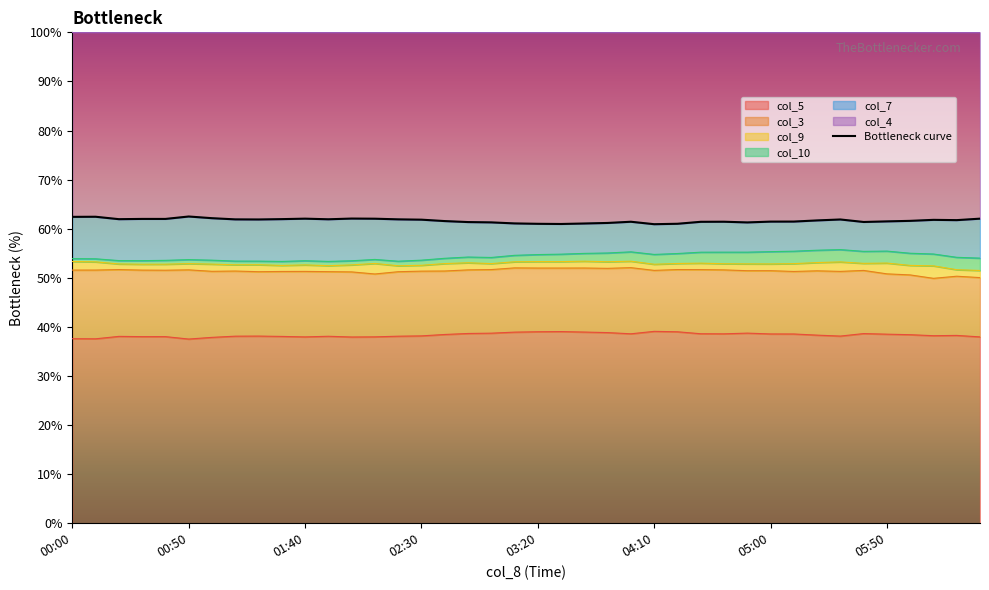

At which label does the data first exceed 61?

00:00